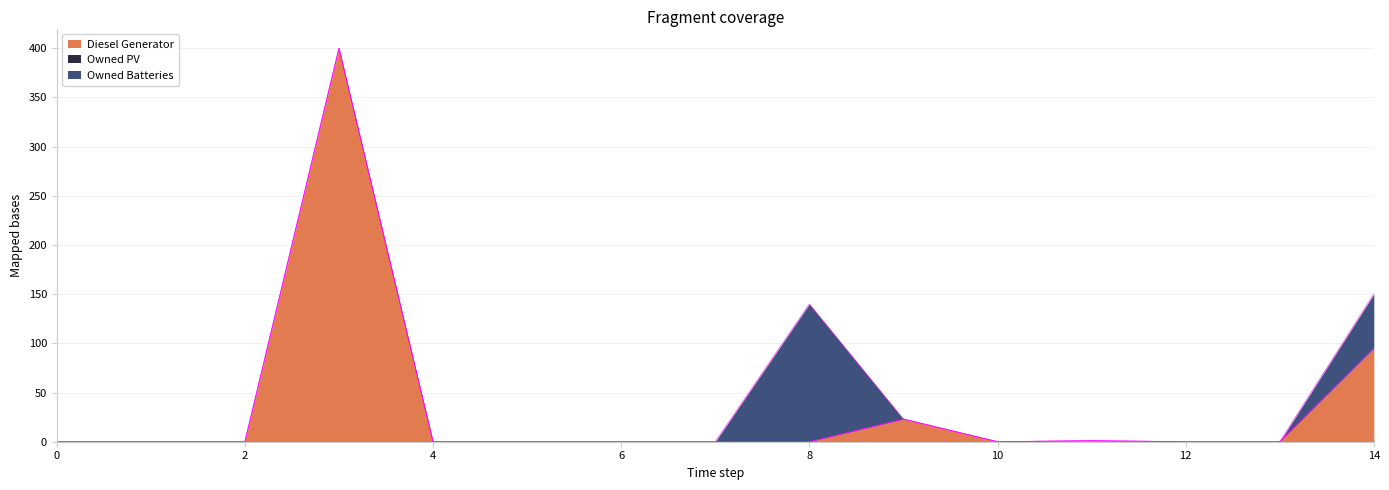

After their last crossing, which series has the higher values: Diesel Generator or Owned Batteries?

Diesel Generator